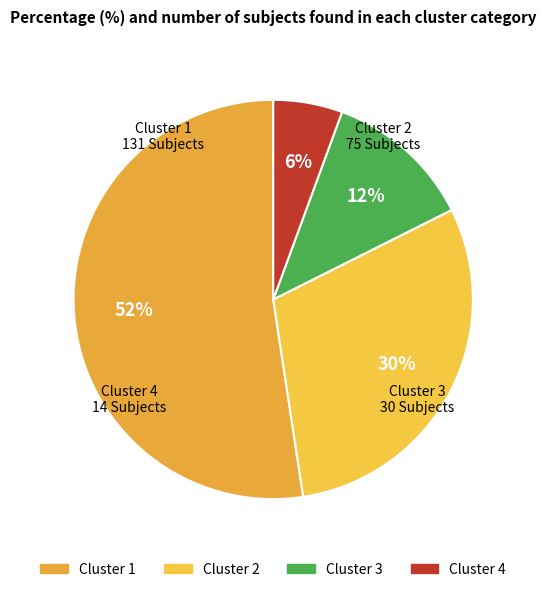

What percentage is the Cluster 3 slice, to the nearest percent?

12%